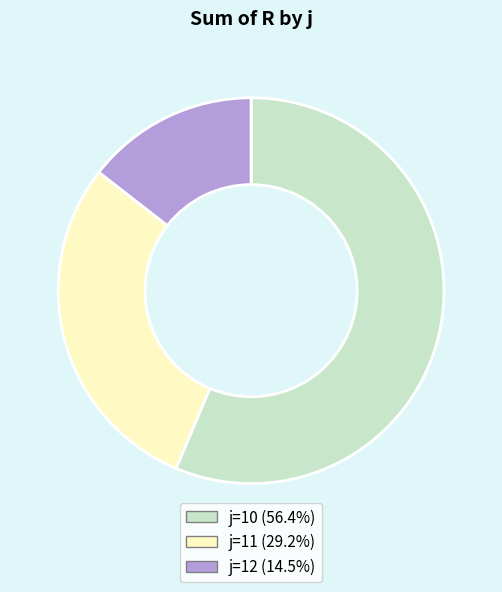

Which has a higher value, j=12 or j=10?

j=10